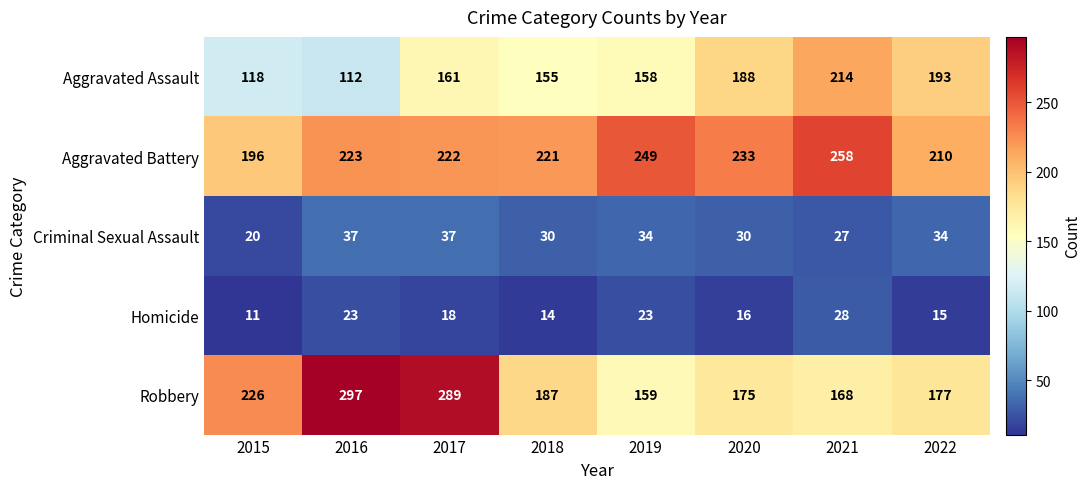

What is the sum of the Aggravated Assault values at 2021 and 2016?

326